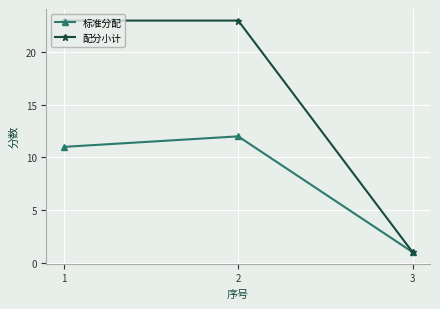

Count the 配分小计 values in the range 1 to 23.

3